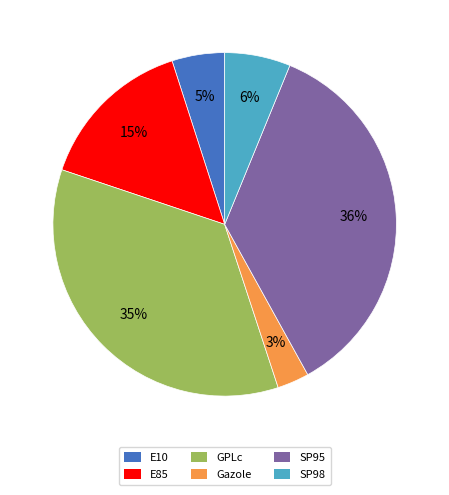

To the nearest percent, what portion does E85 represent?

15%